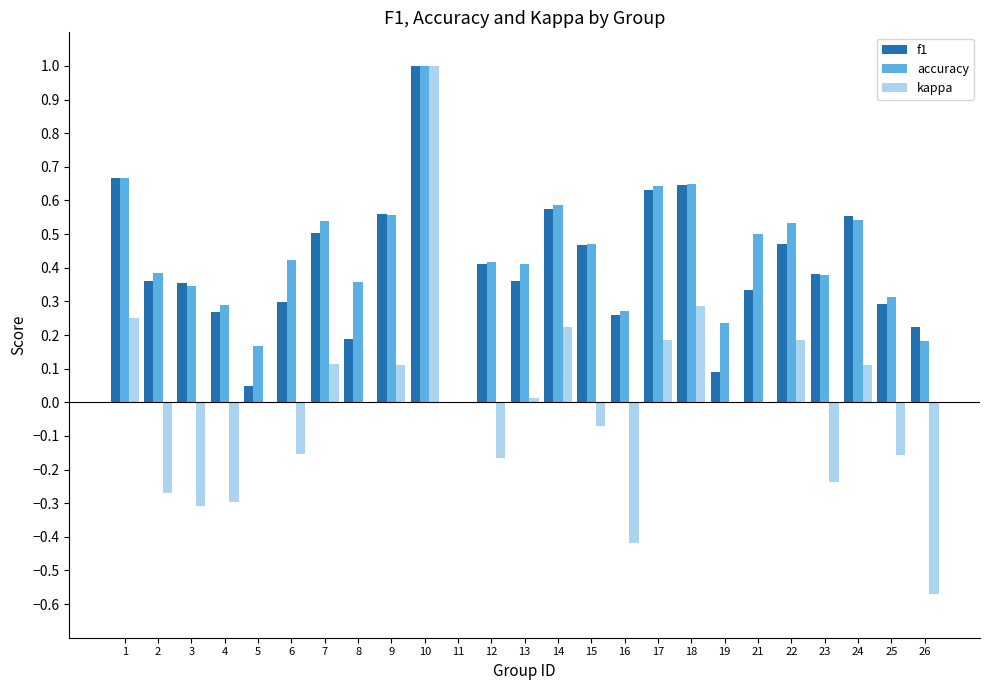

What is the maximum value for kappa?

1.0